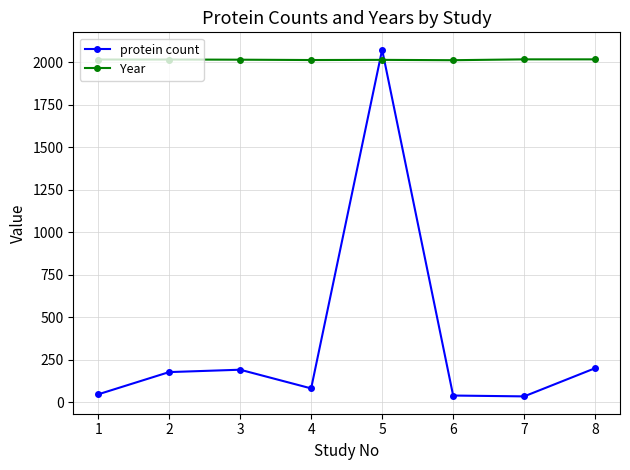

What is the greatest value displayed?

2075